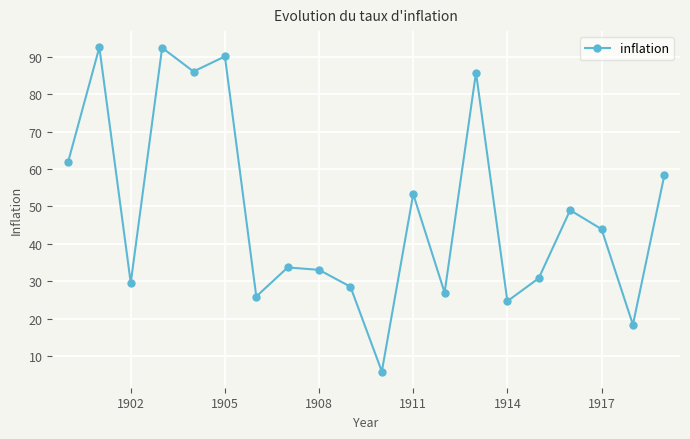

What is the difference between the second highest and second lowest values?

74.1